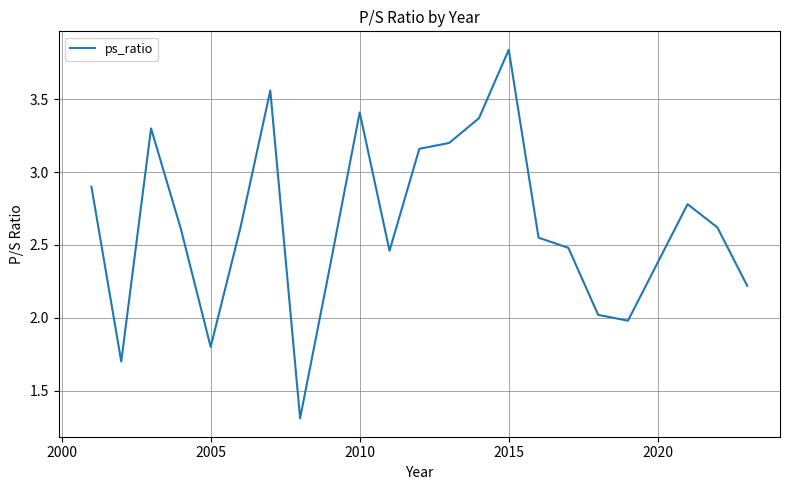

What is the minimum value shown in the chart?

1.3